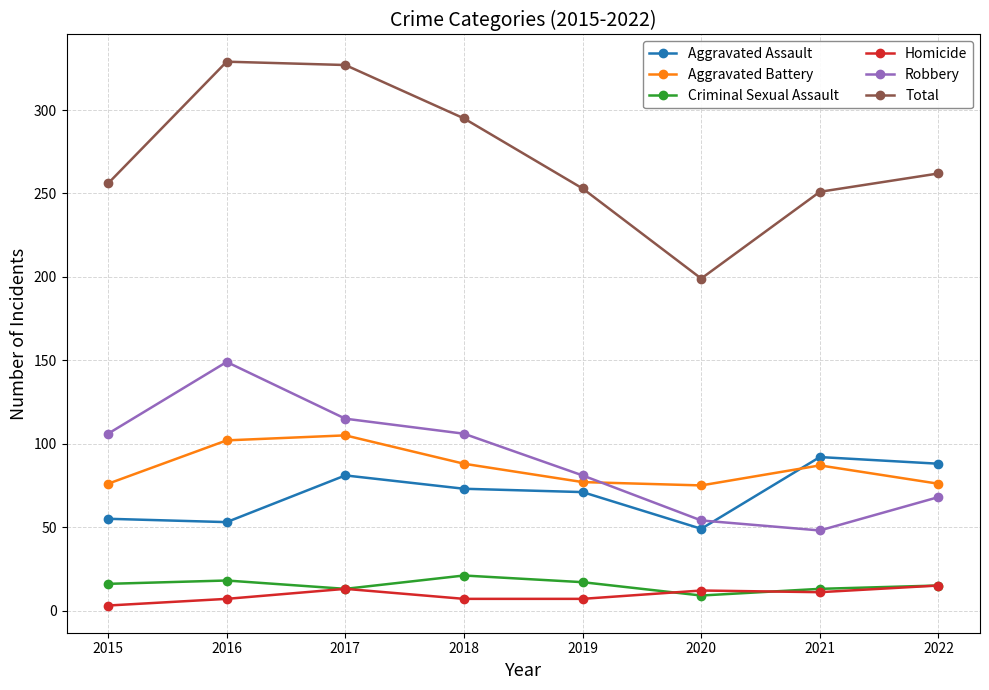

Does the chart have visible grid lines?

Yes